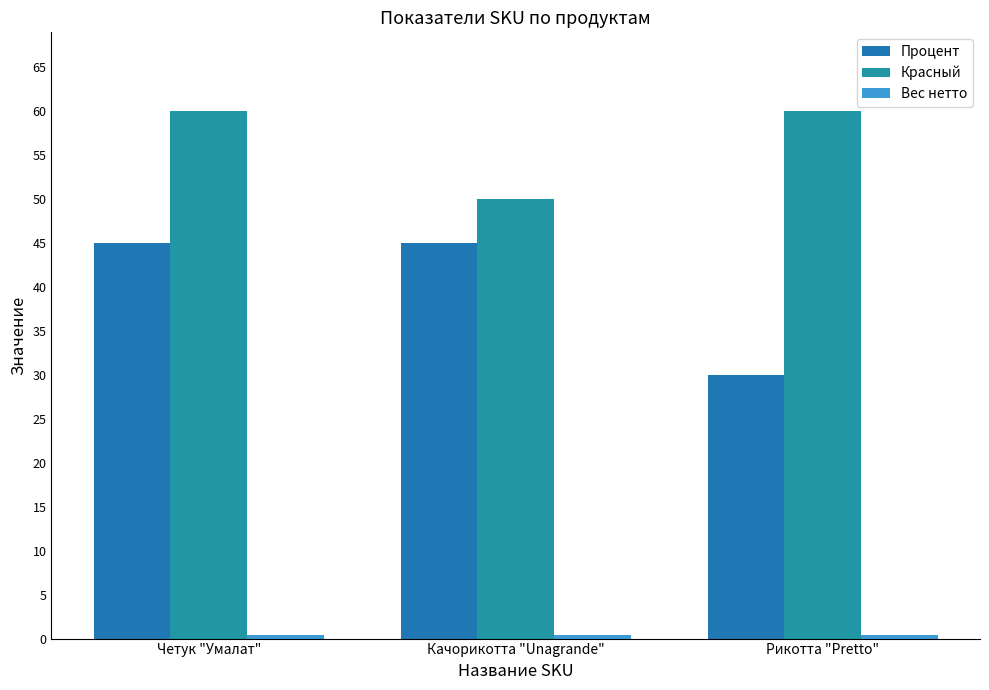

How many data points in Процент are less than 45?

1